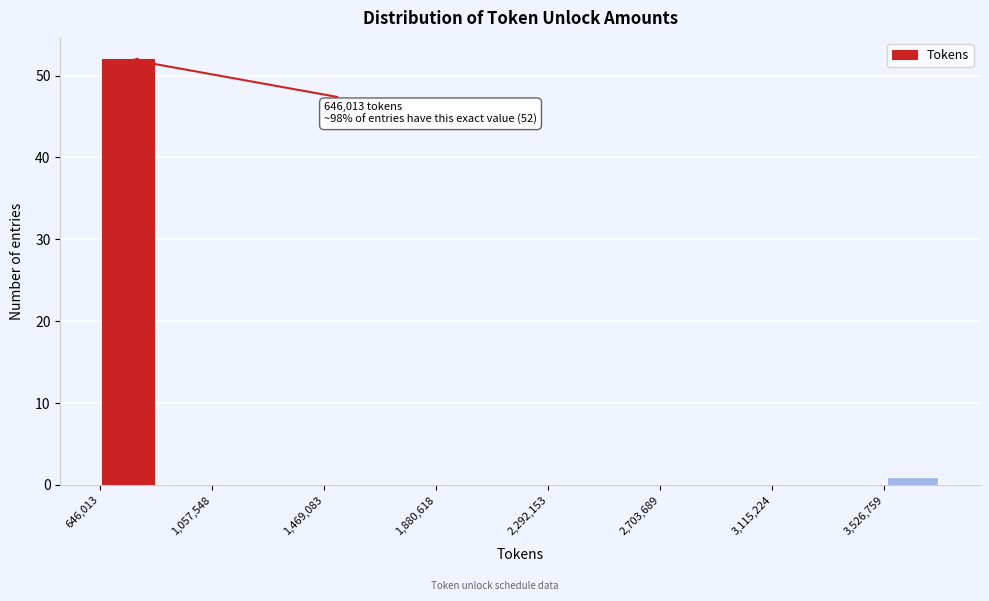

Which range on the x-axis has the tallest bar?

650000 to 850000